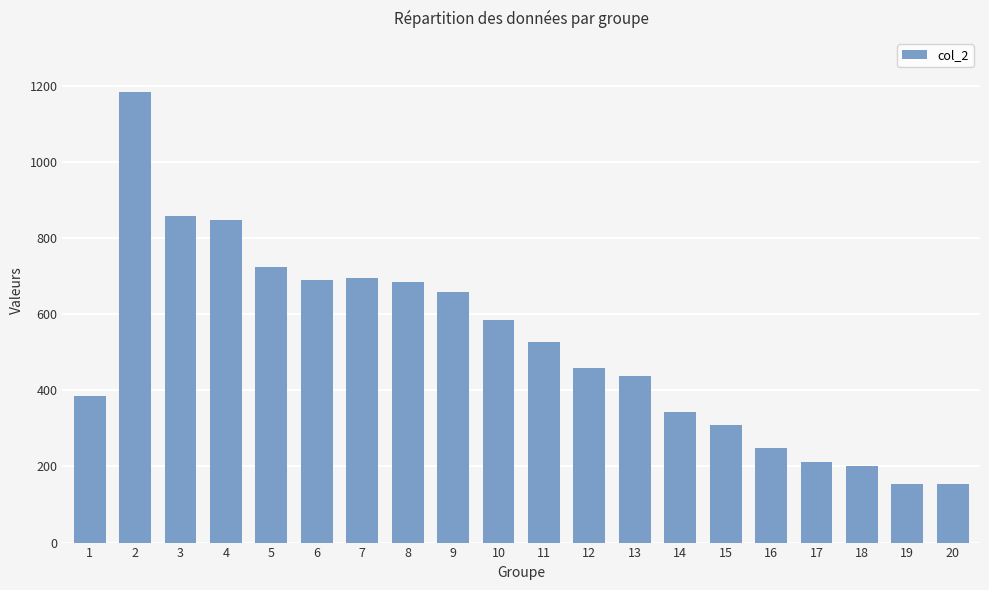

The value at 3 is 320. True or false?

False